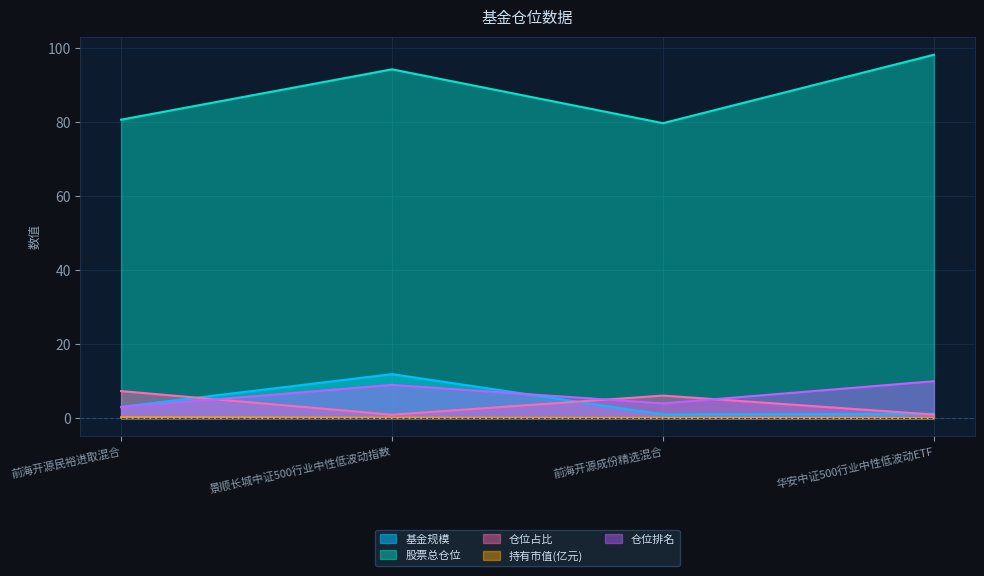

After their last crossing, which series has the higher values: 仓位占比 or 仓位排名?

仓位排名